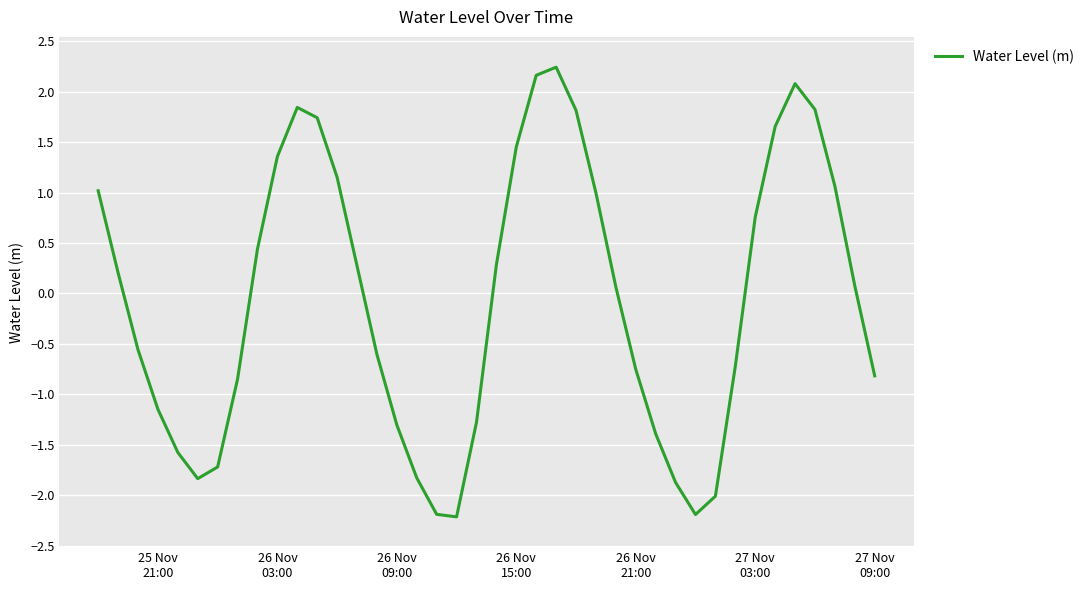

What is the smallest value displayed?

-2.2